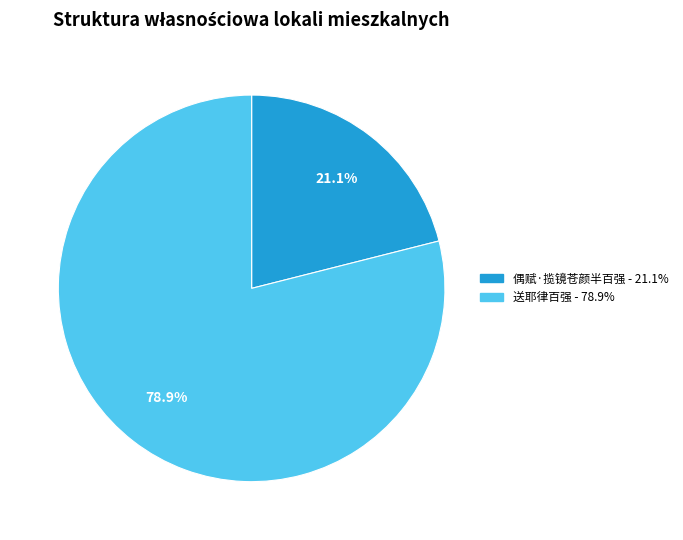

What is the smallest slice in the pie chart?

偶赋·揽镜苍颜半百强